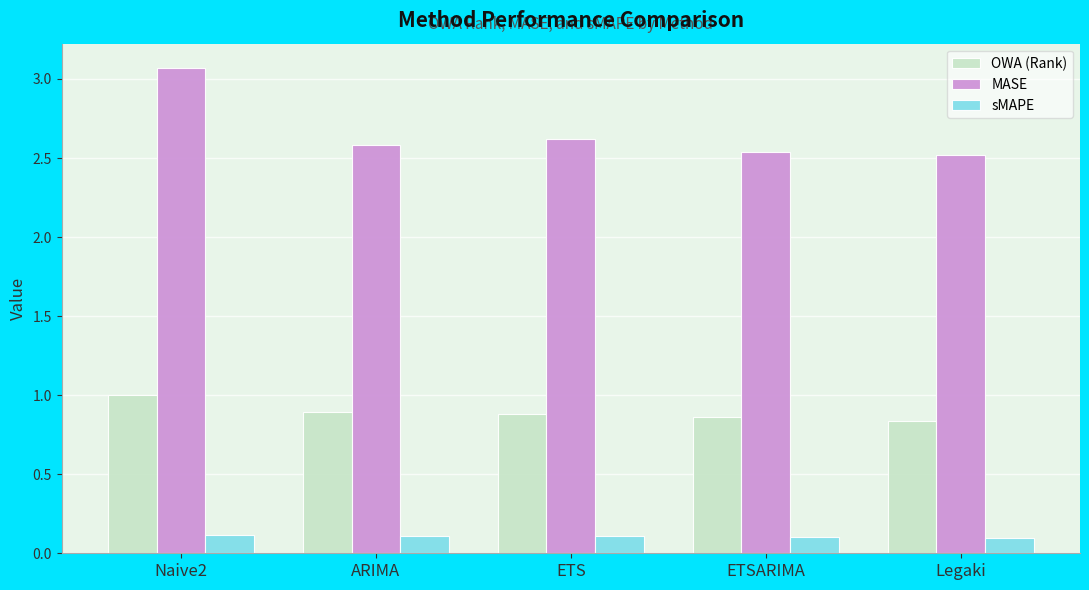

At how many categories does at least one series exceed 2?

5